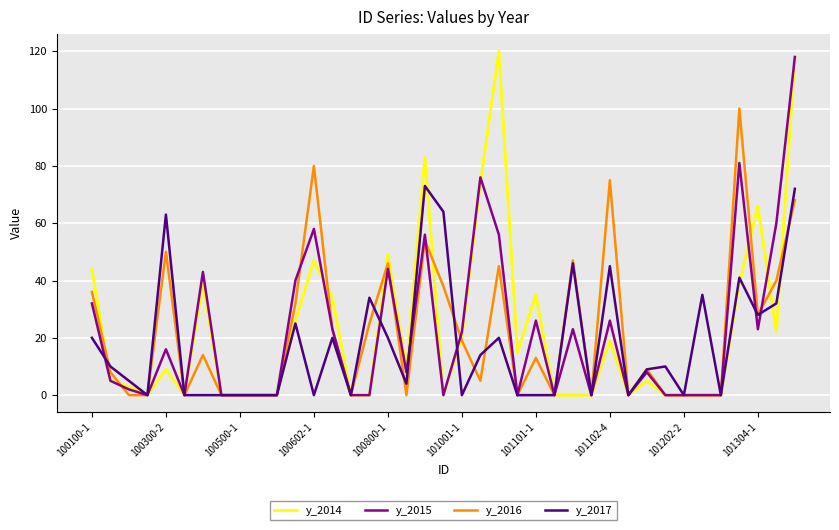

Which series has the widest spread of values?

y_2014